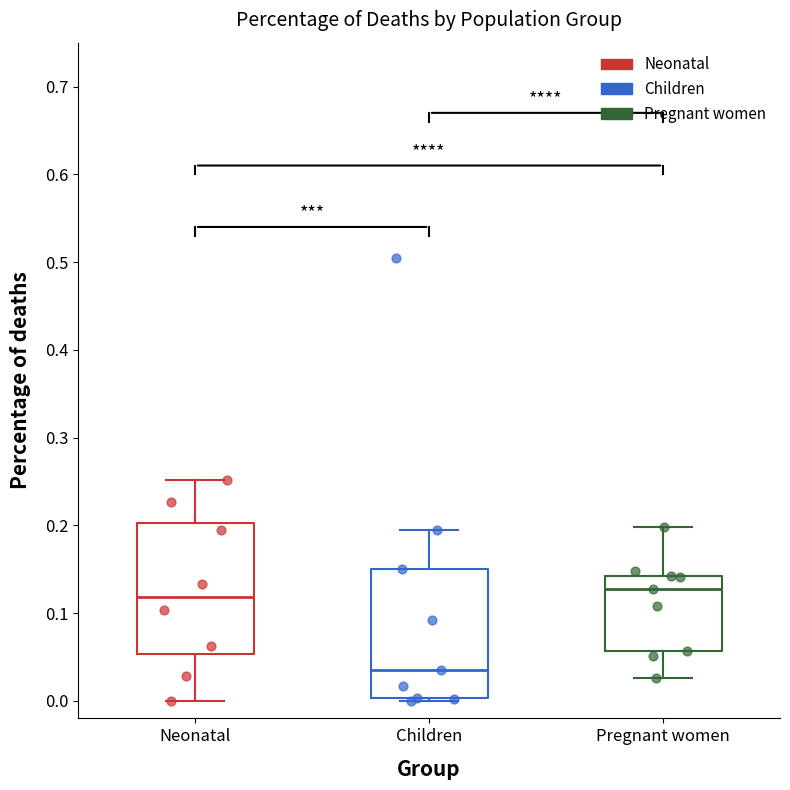

Reading left to right, transcribe this box plot: for each box, give where its median line is, the range the box spans, and where its two whiskers end, as read against the y-axis. The values are not printed on the chart, so give them approximately, as read against the axis.

Neonatal: median 0.12, box 0.05 to 0.20, whiskers 0.00 to 0.25
Children: median 0.04, box 0.00 to 0.15, whiskers 0.00 to 0.19
Pregnant women: median 0.13, box 0.06 to 0.14, whiskers 0.03 to 0.20